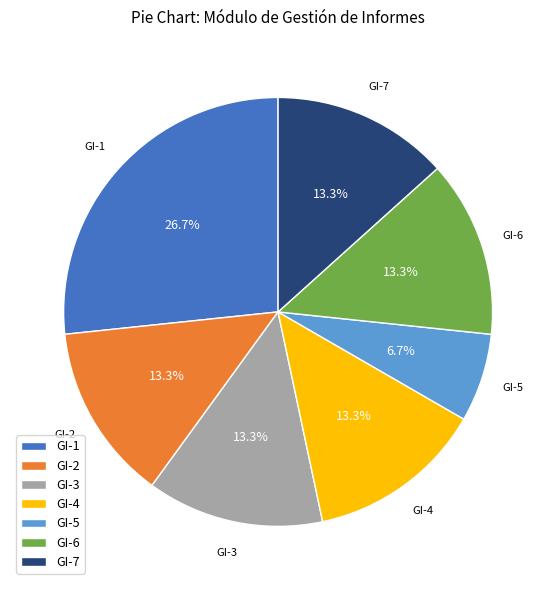

Does GI-7 represent more than half of the total?

No